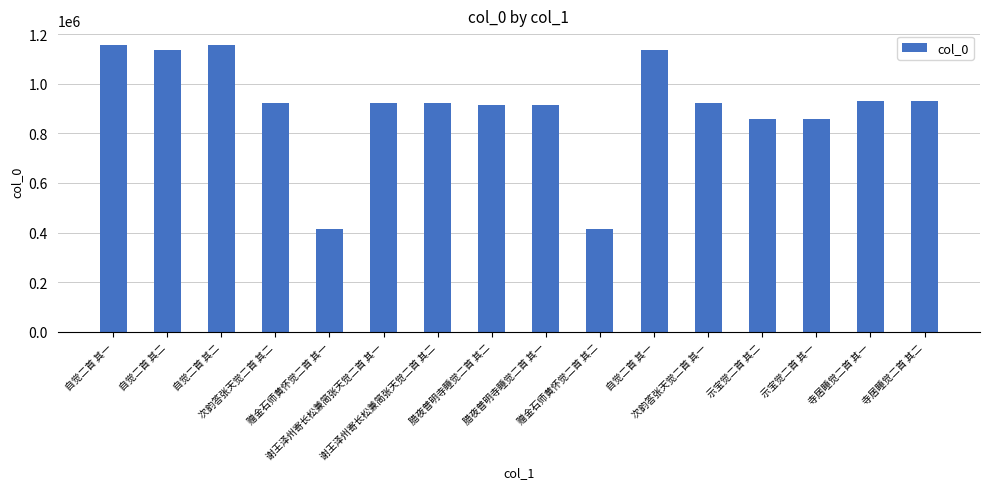

What is the greatest value displayed?

1157175